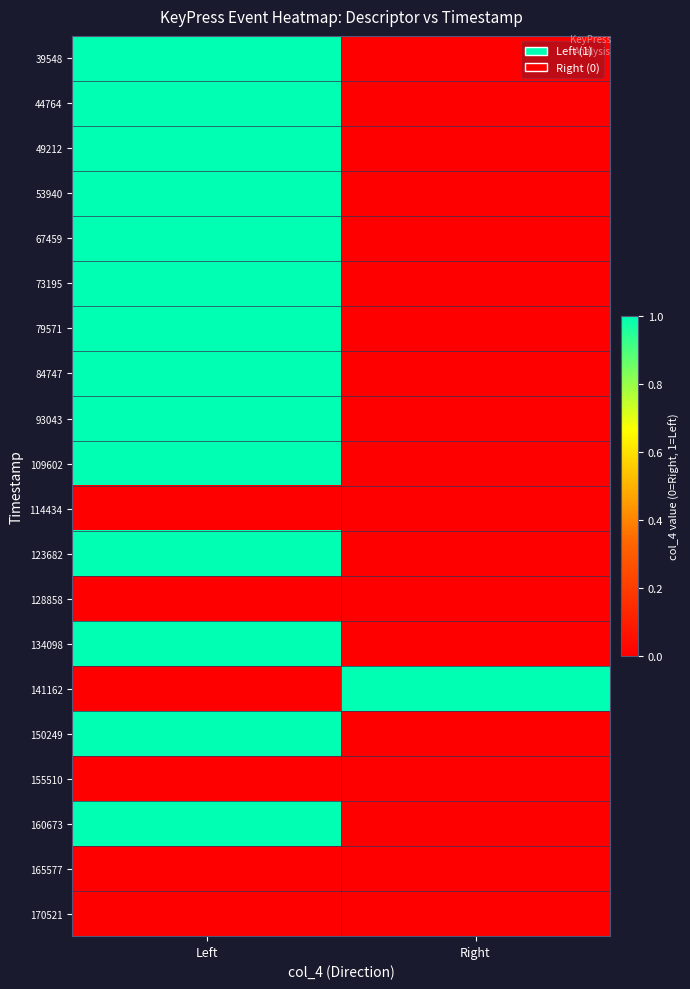

Reading left to right, what are all the values shown in this chart?

39548: Left=1	Right=0
44764: Left=1	Right=0
49212: Left=1	Right=0
53940: Left=1	Right=0
67459: Left=1	Right=0
73195: Left=1	Right=0
79571: Left=1	Right=0
84747: Left=1	Right=0
93043: Left=1	Right=0
109602: Left=1	Right=0
114434: Left=0	Right=0
123682: Left=1	Right=0
128858: Left=0	Right=0
134098: Left=1	Right=0
141162: Left=0	Right=1
150249: Left=1	Right=0
155510: Left=0	Right=0
160673: Left=1	Right=0
165577: Left=0	Right=0
170521: Left=0	Right=0